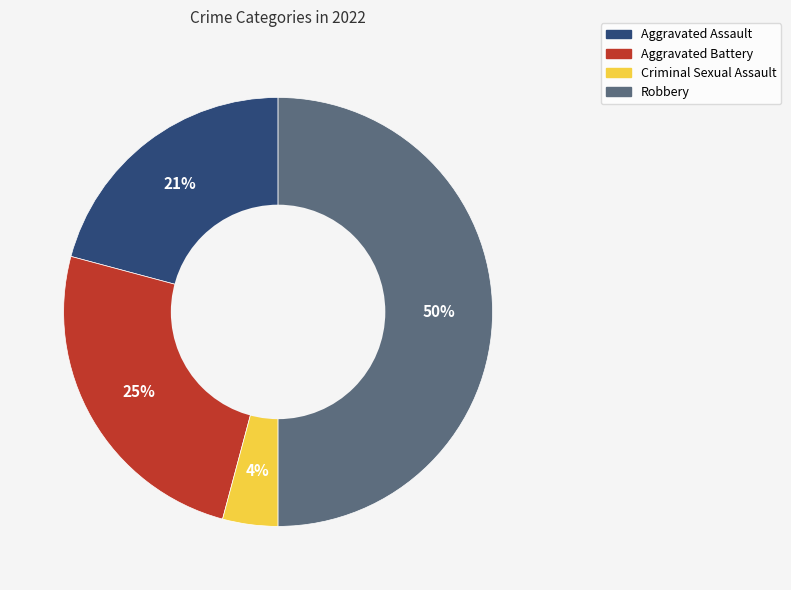

Do Aggravated Assault and Robbery together represent more than half of the pie?

Yes